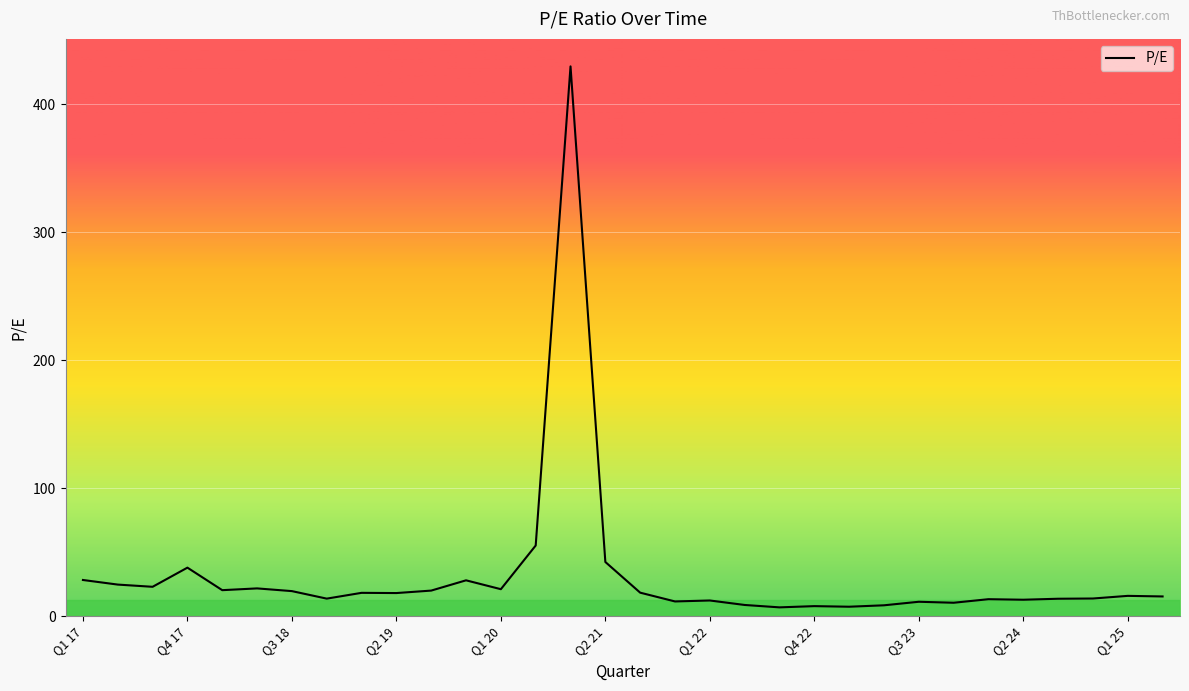

How many lines are shown in the chart?

1